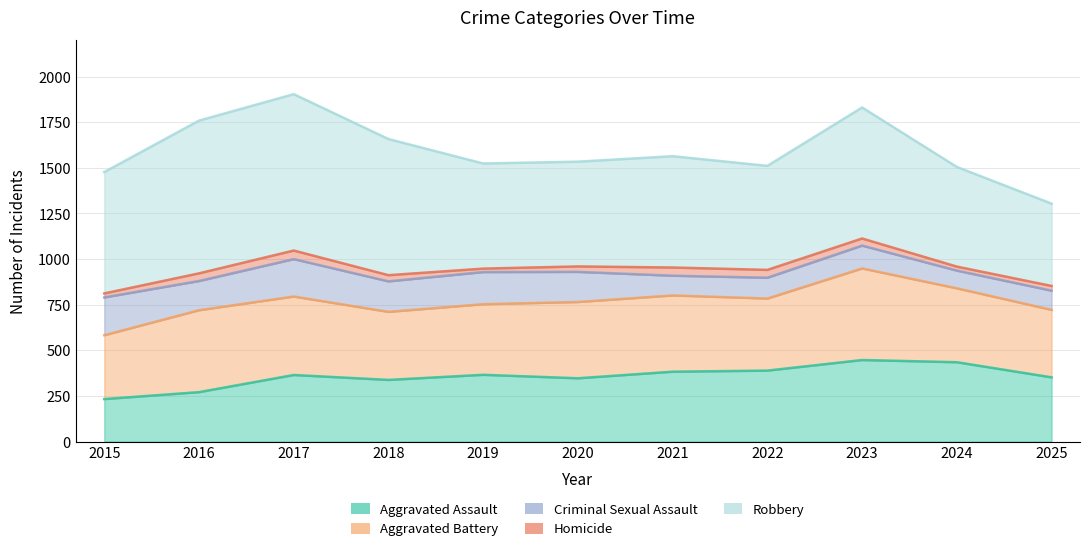

At which category is the sum across all series the highest?

2017